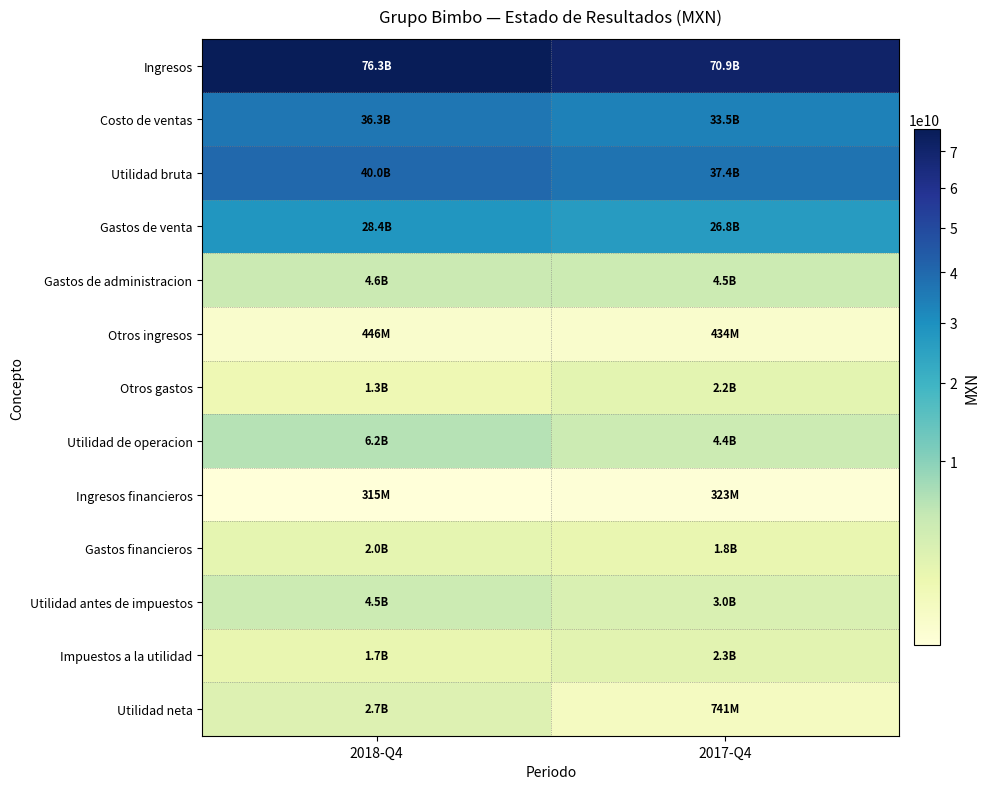

Which series has the largest total across all categories?

Ingresos